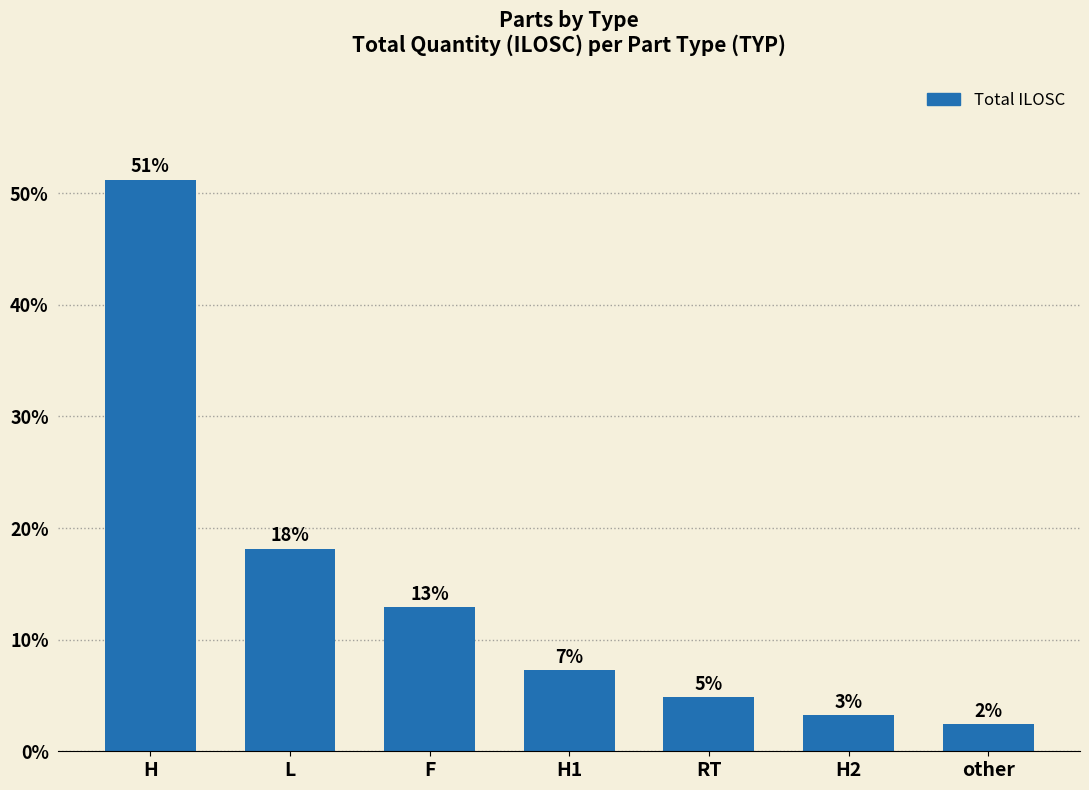

List the labels in order of value, smallest first.

other, H2, RT, H1, F, L, H